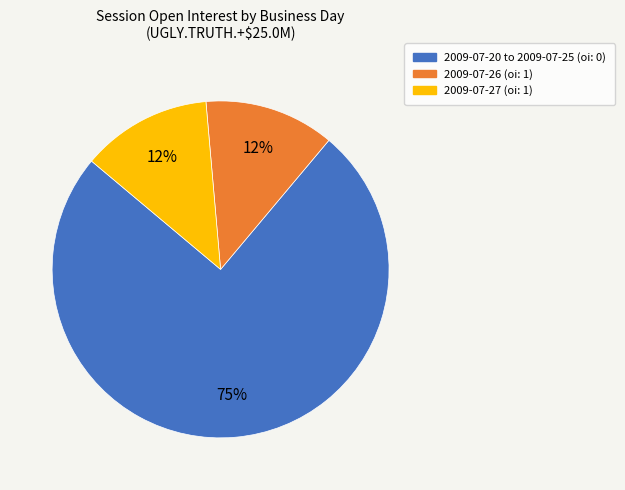

To the nearest percent, what is the average slice percentage?

33%